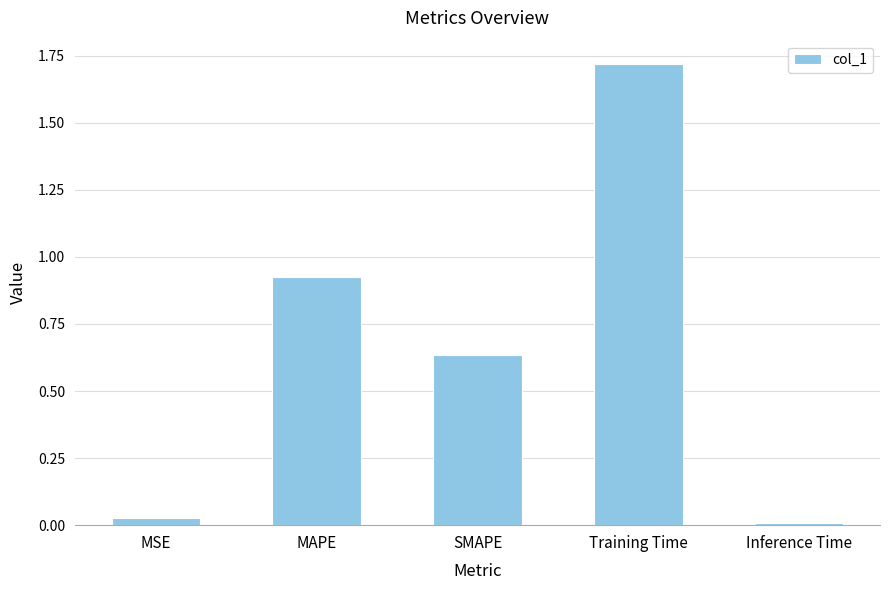

What is the difference between the values at Training Time and MAPE?

0.8